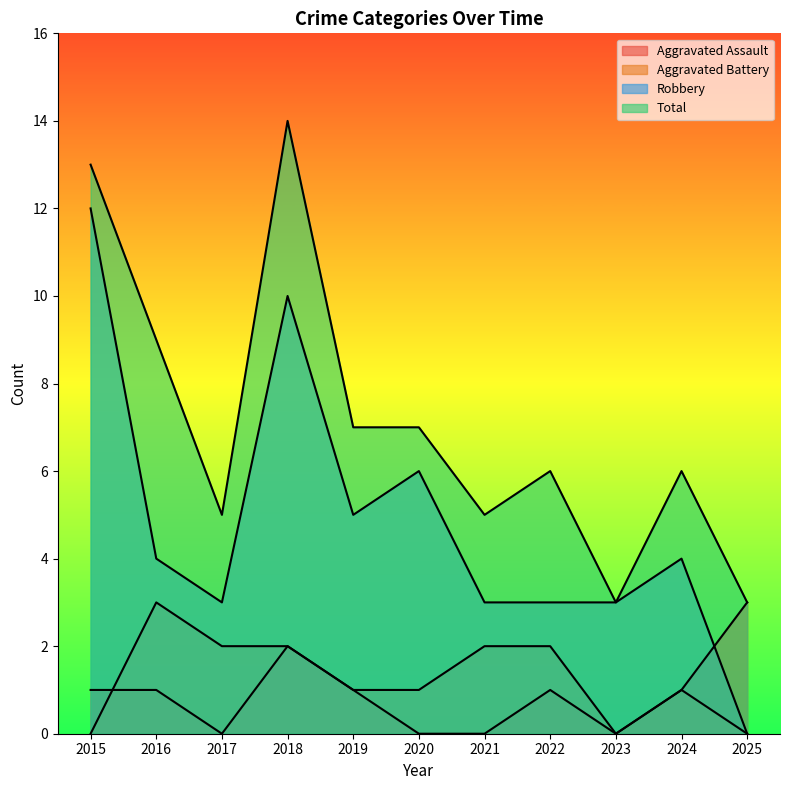

Where does the Aggravated Assault series first go above 1?

2018